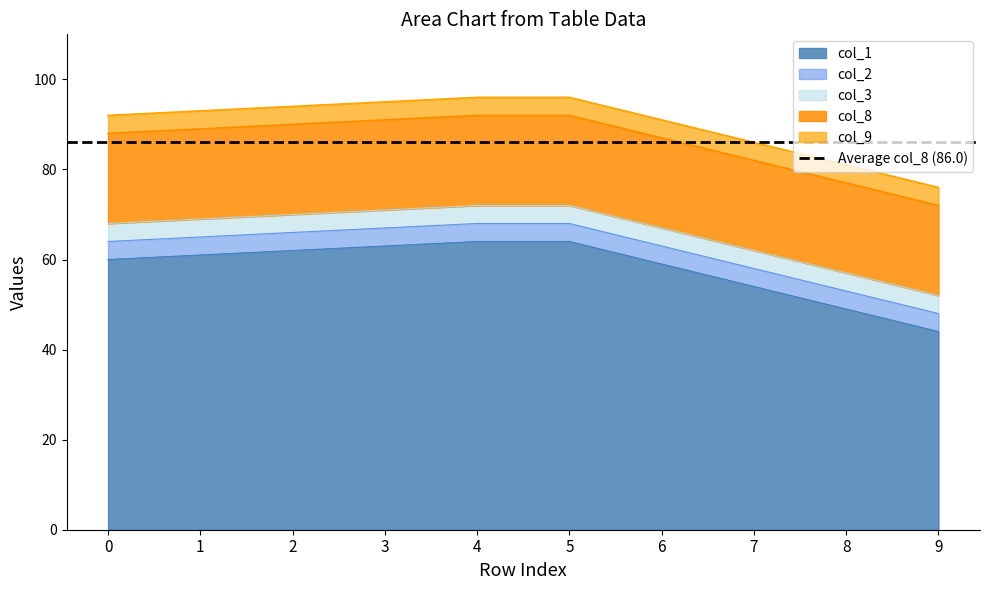

What is the total value across all series at 2?

382